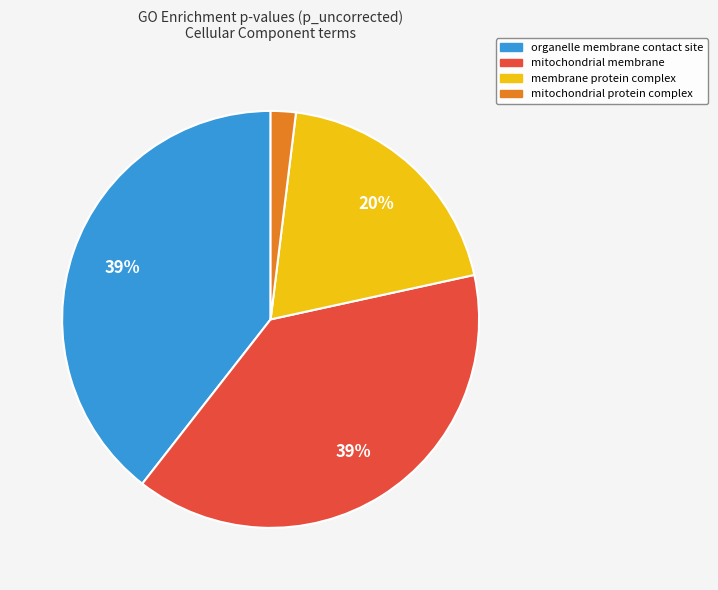

To the nearest percent, what is the average slice percentage?

25%